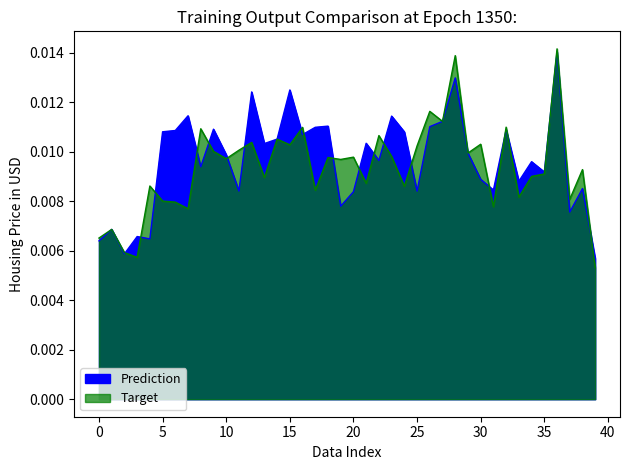

Which category has the highest value in the Prediction series?

36